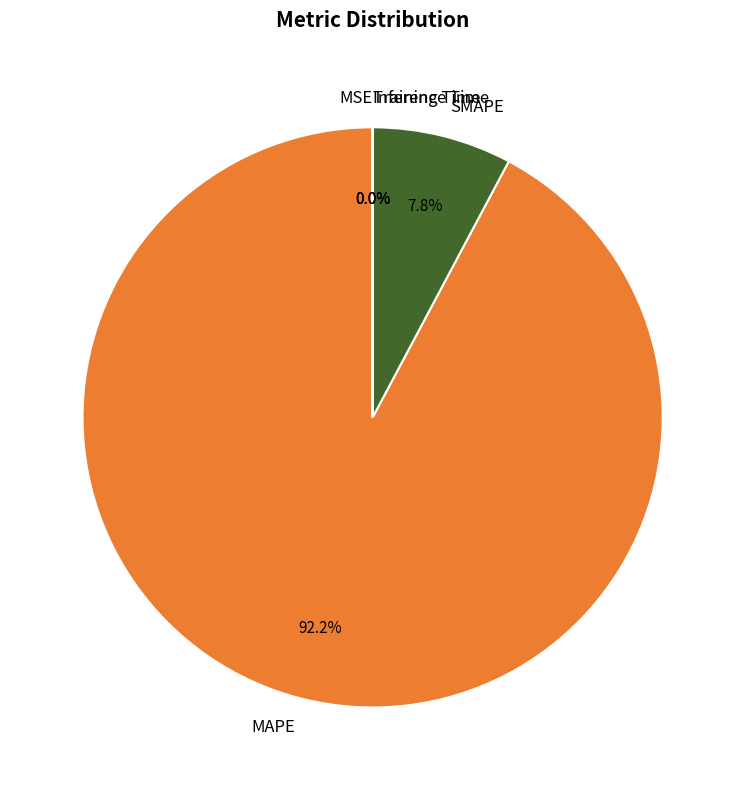

Which category has the biggest portion of the pie?

MAPE